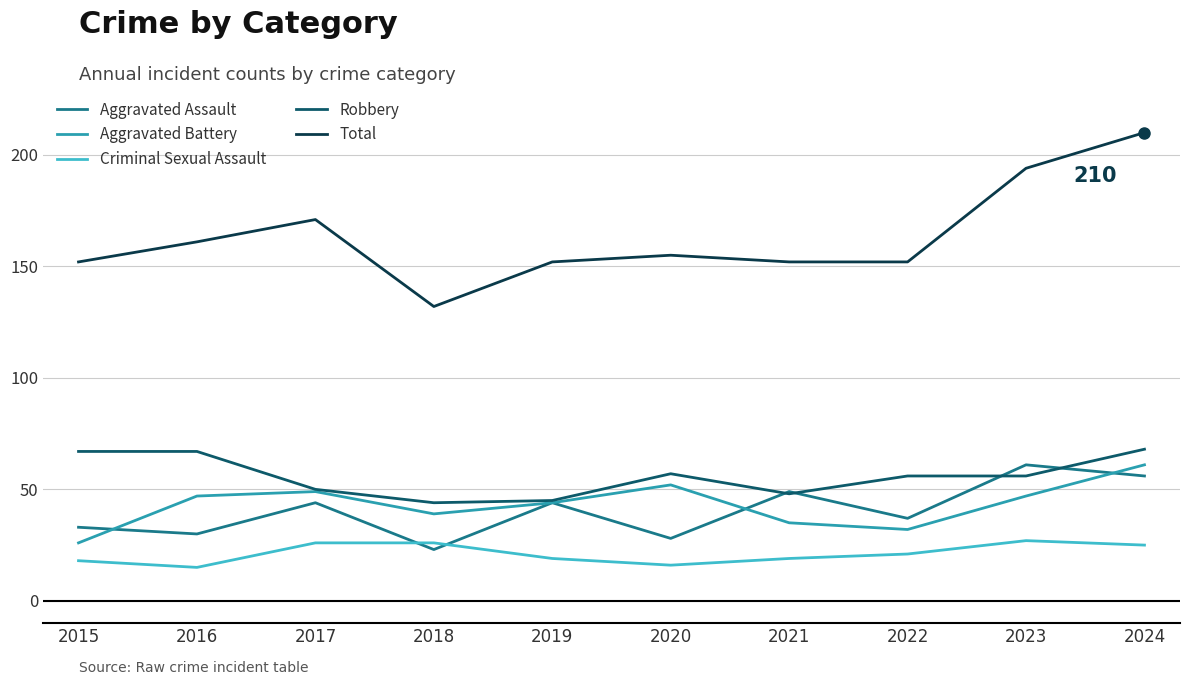

What is the difference between the maximum and minimum values in the Robbery series?

24